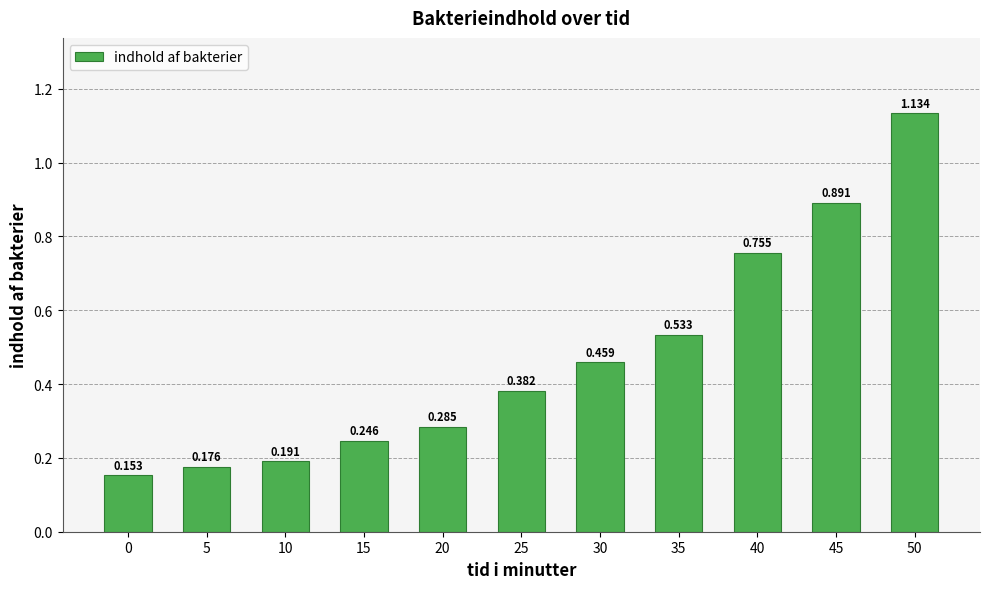

What is the difference between the second highest and second lowest values?

0.7